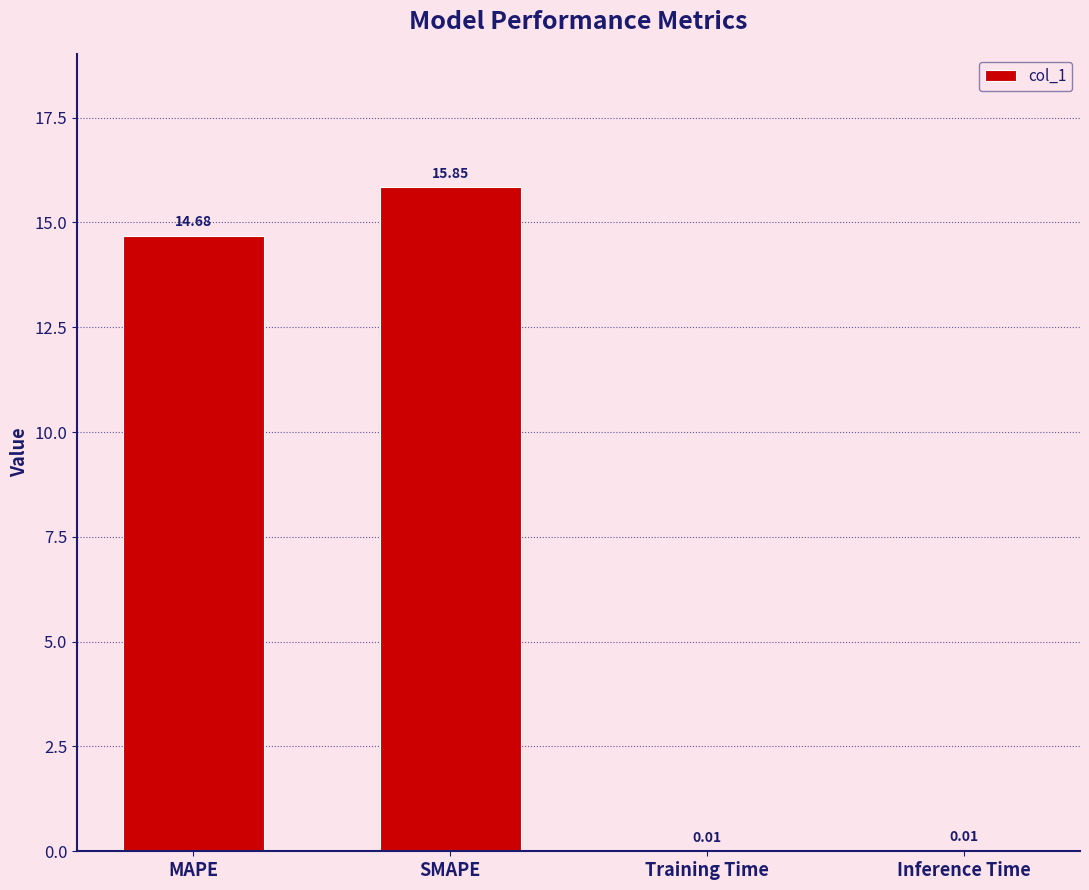

Which category has the highest value across all series?

SMAPE